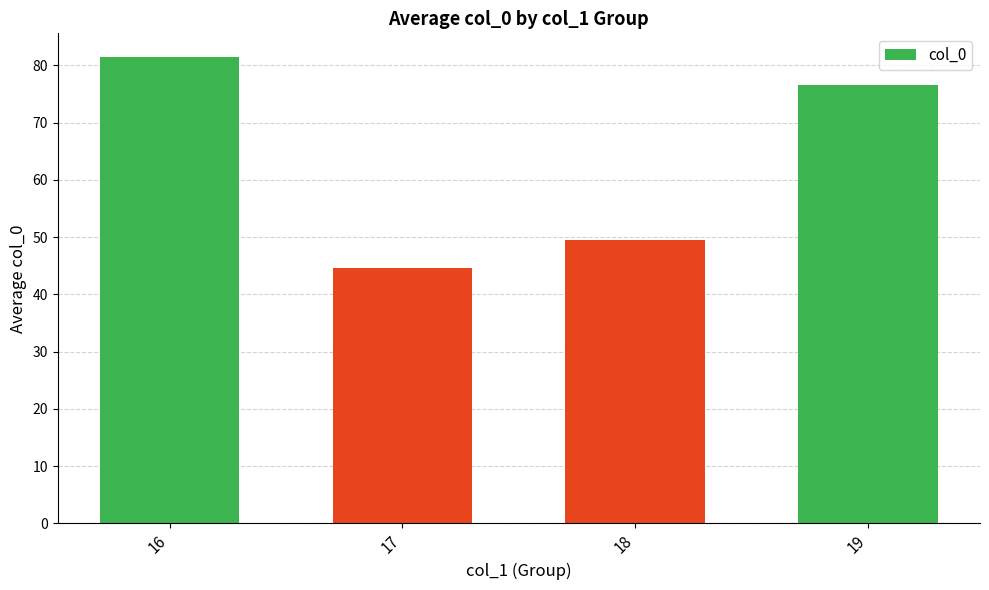

What value does the data have at 16?

81.5